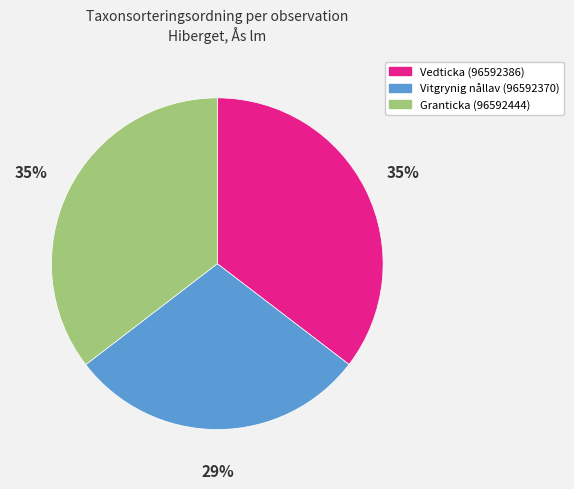

Is there any slice that represents more than half of the pie?

No